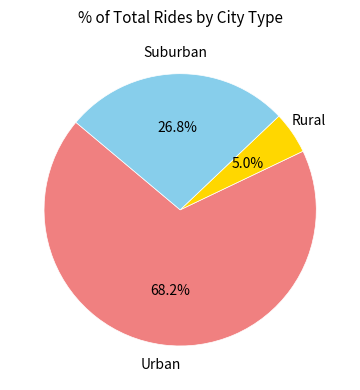

What percentage do Urban and Suburban together represent?

95.0%